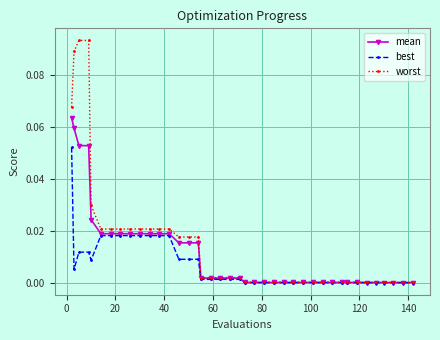

Rank the series by their maximum value, from lowest to highest.

best, mean, worst